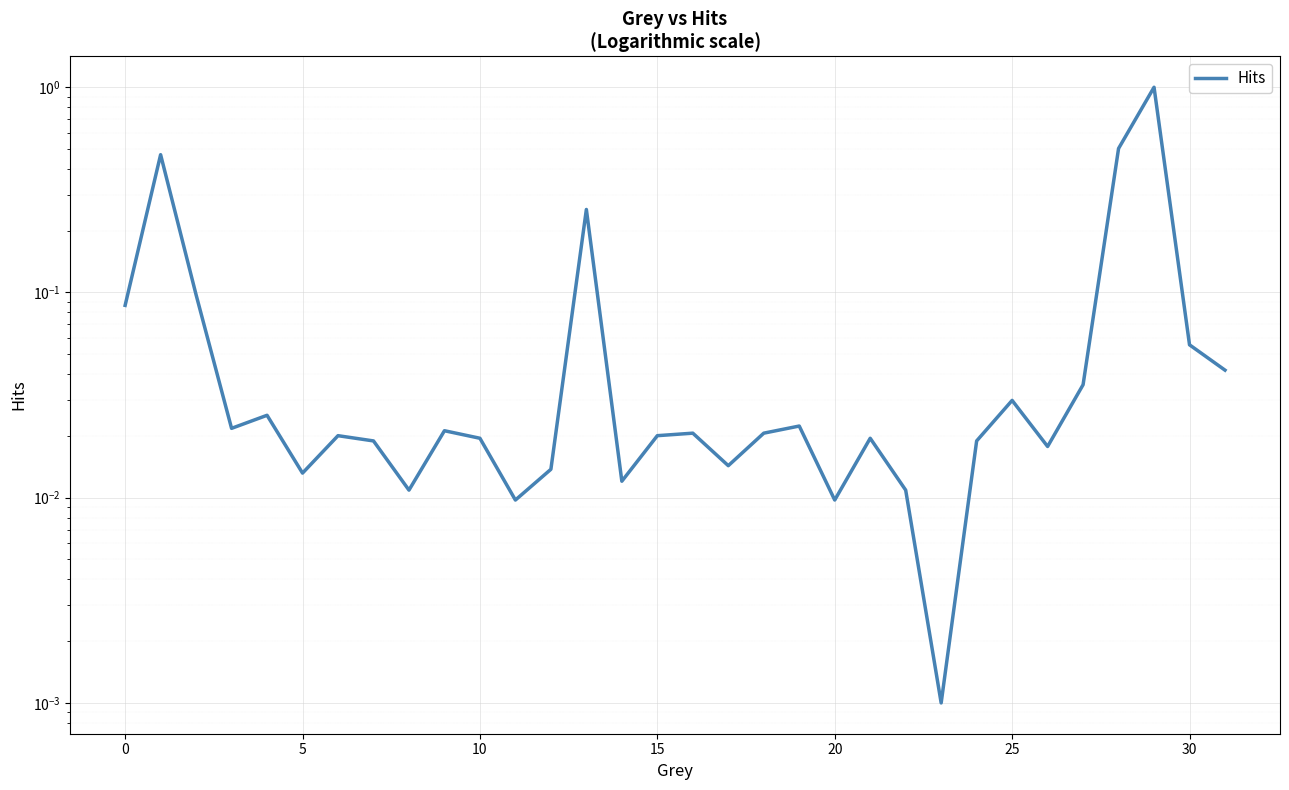

Is it true that the value at 20 is 0.0?

False